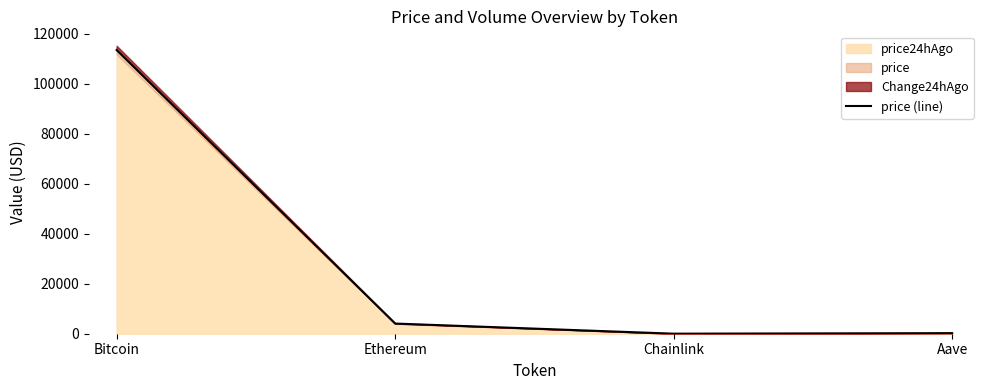

List the labels in order of value, largest first.

Bitcoin, Ethereum, Aave, Chainlink